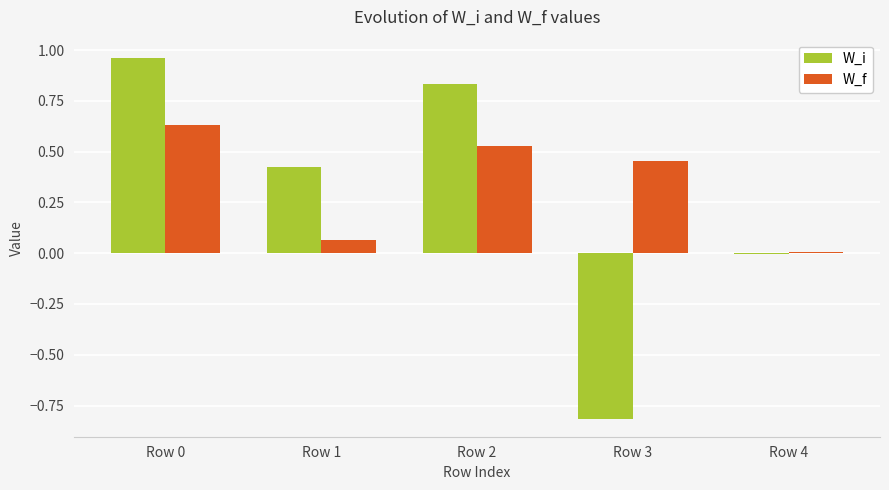

Between Row 2 and Row 3, which series saw the biggest shift?

W_i